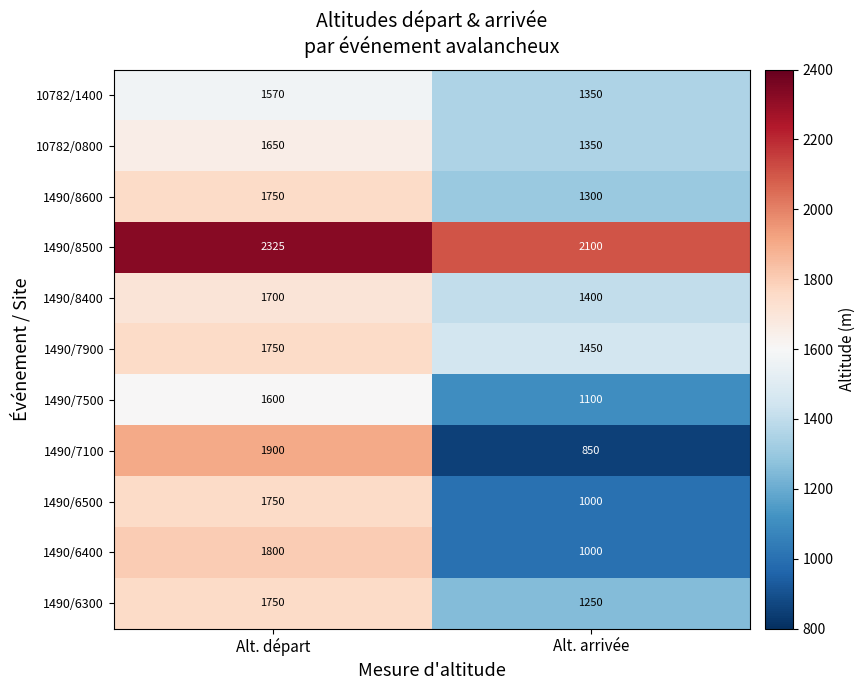

Reading left to right, extract all data points from this chart.

10782/1400: Alt. départ=1570	Alt. arrivée=1350
10782/0800: Alt. départ=1650	Alt. arrivée=1350
1490/8600: Alt. départ=1750	Alt. arrivée=1300
1490/8500: Alt. départ=2325	Alt. arrivée=2100
1490/8400: Alt. départ=1700	Alt. arrivée=1400
1490/7900: Alt. départ=1750	Alt. arrivée=1450
1490/7500: Alt. départ=1600	Alt. arrivée=1100
1490/7100: Alt. départ=1900	Alt. arrivée=850
1490/6500: Alt. départ=1750	Alt. arrivée=1000
1490/6400: Alt. départ=1800	Alt. arrivée=1000
1490/6300: Alt. départ=1750	Alt. arrivée=1250